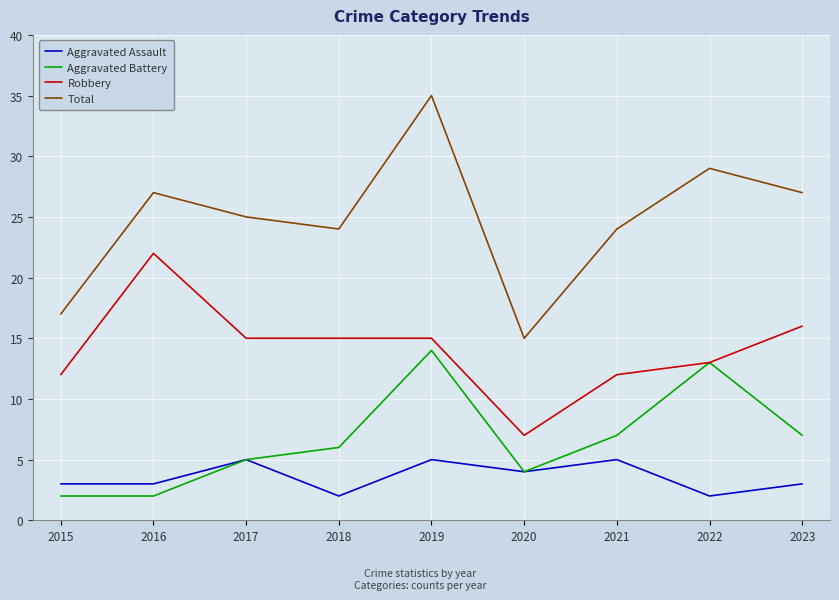

Is this an area chart (filled region under the line)?

No